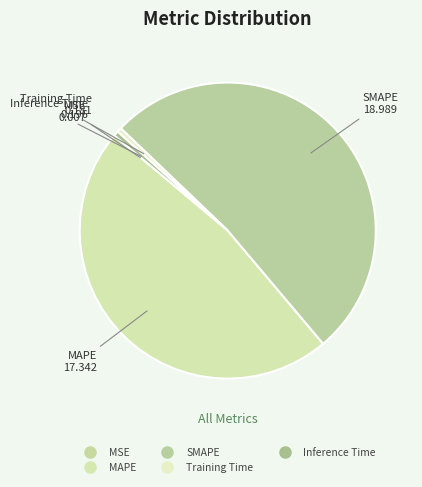

True or false: MSE accounts for 6% of the total.

False